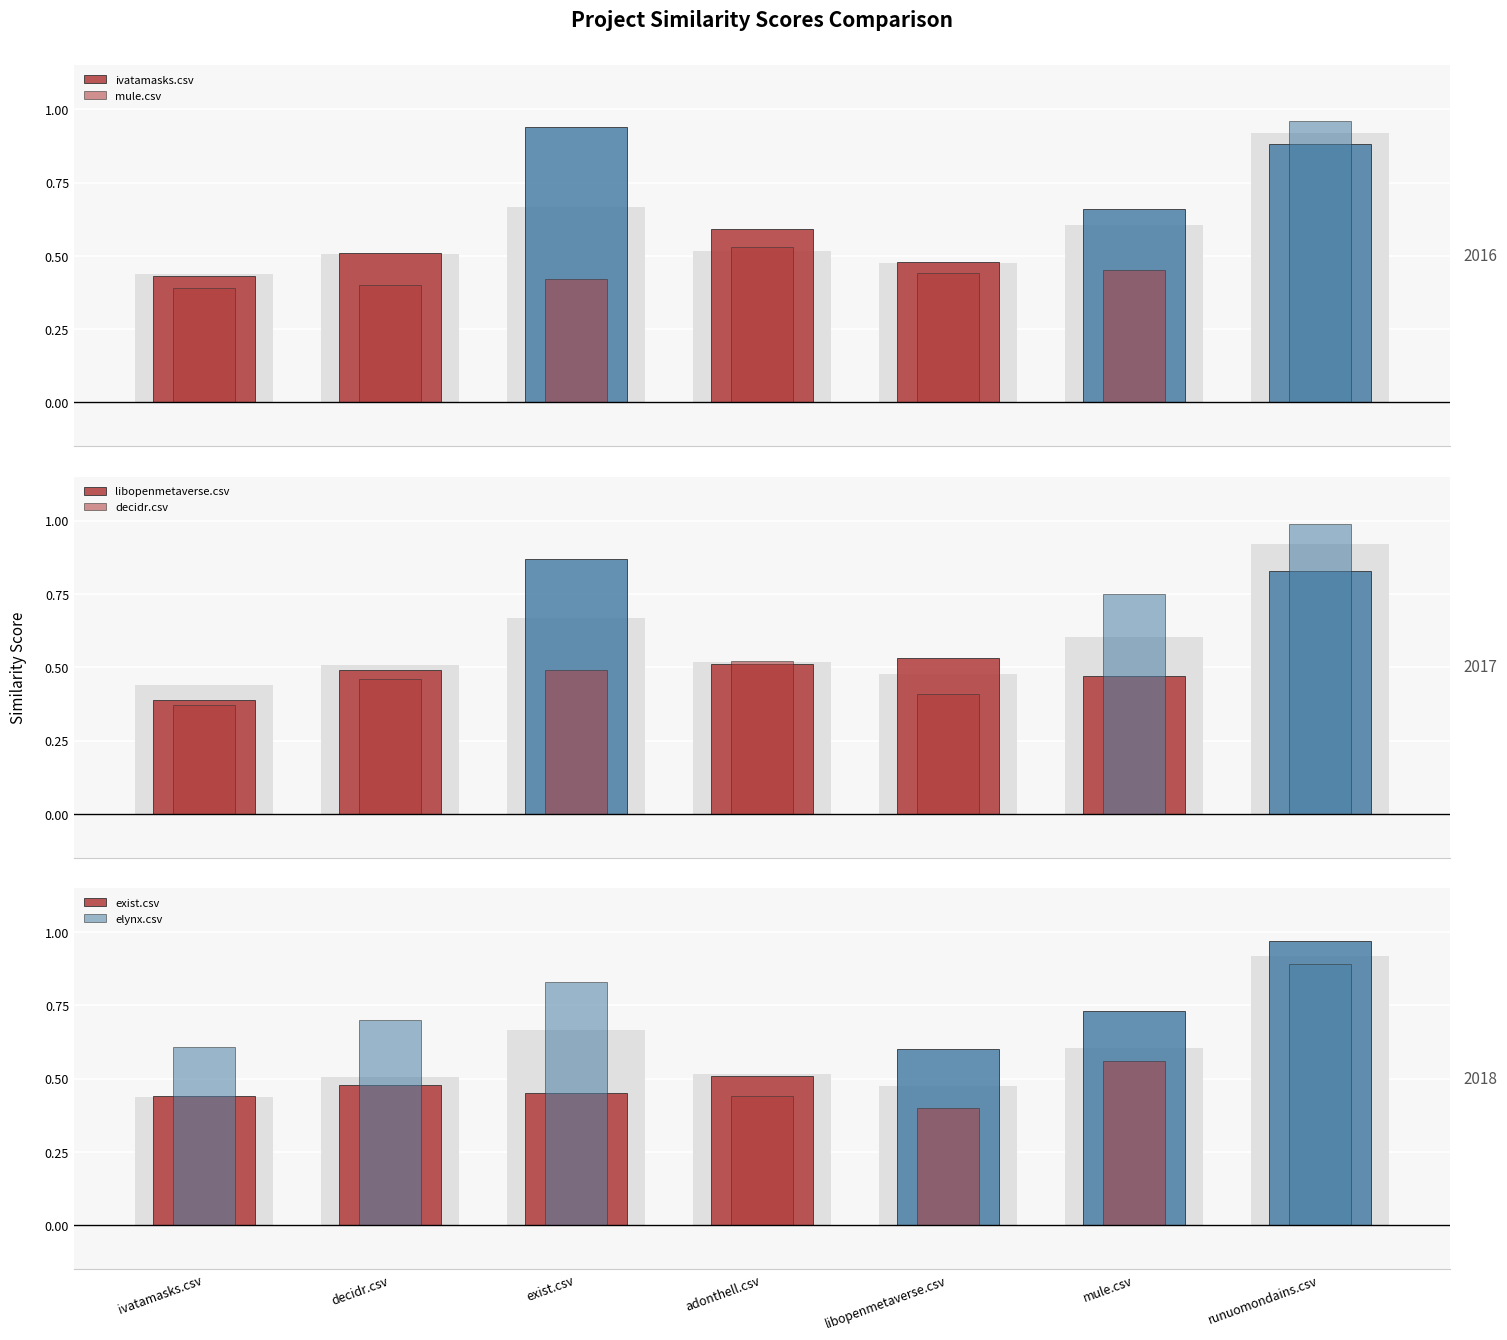

Reading left to right, transcribe all the data shown in this chart.

ivatamasks.csv: 0.4	0.5	0.9	0.6	0.5	0.7	0.9
mule.csv: 0.4	0.4	0.4	0.5	0.4	0.5	1.0
libopenmetaverse.csv: 0.4	0.5	0.9	0.5	0.5	0.5	0.8
decidr.csv: 0.4	0.5	0.5	0.5	0.4	0.8	1.0
exist.csv: 0.4	0.5	0.5	0.5	0.6	0.7	1.0
elynx.csv: 0.6	0.7	0.8	0.4	0.4	0.6	0.9